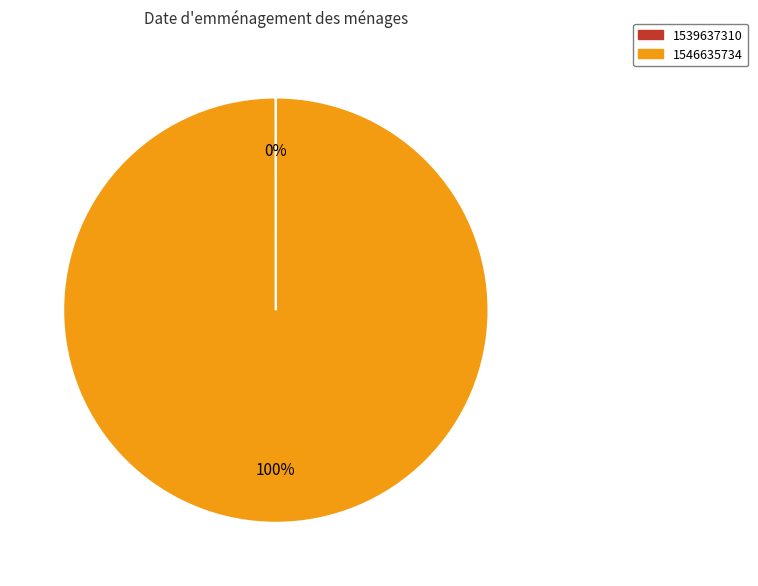

To the nearest percent, what is the difference between the largest and smallest slice percentages?

100%